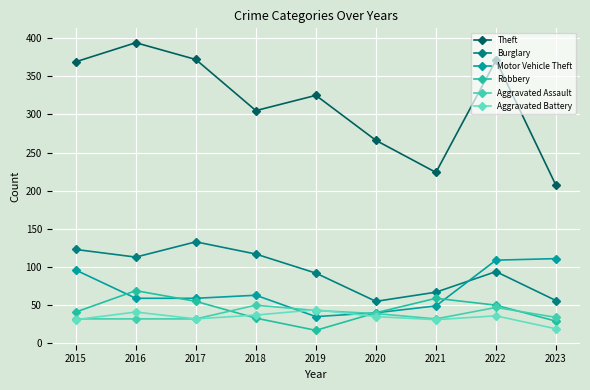

True or false: Motor Vehicle Theft has a value of 63 at 2018.

True